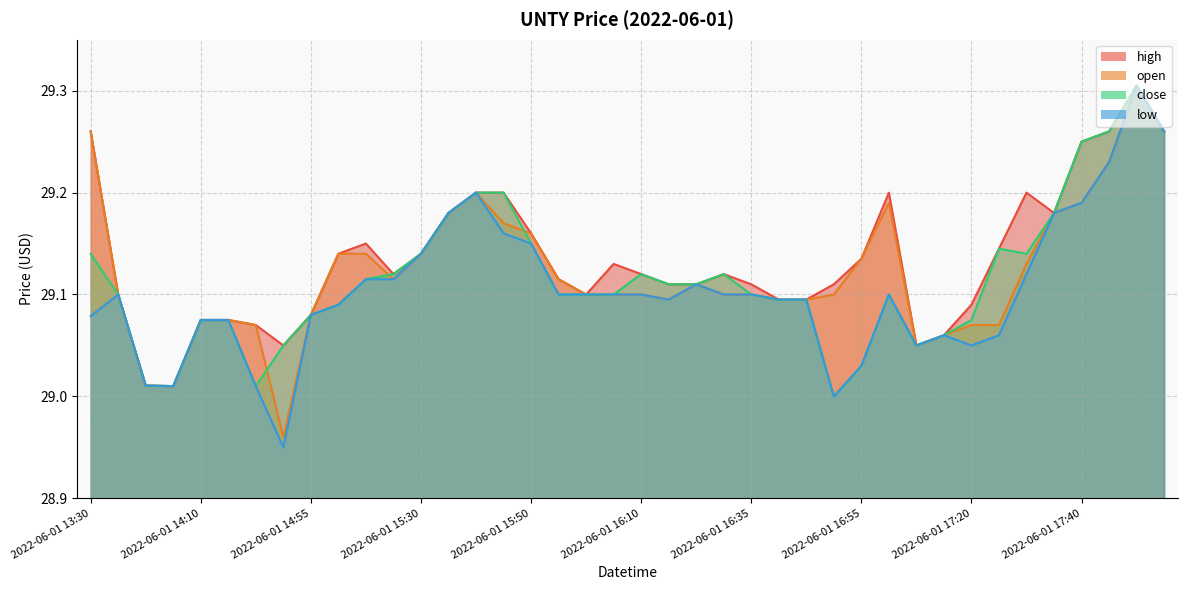

At which category does the chart reach its peak across all series?

2022-06-01 17:50